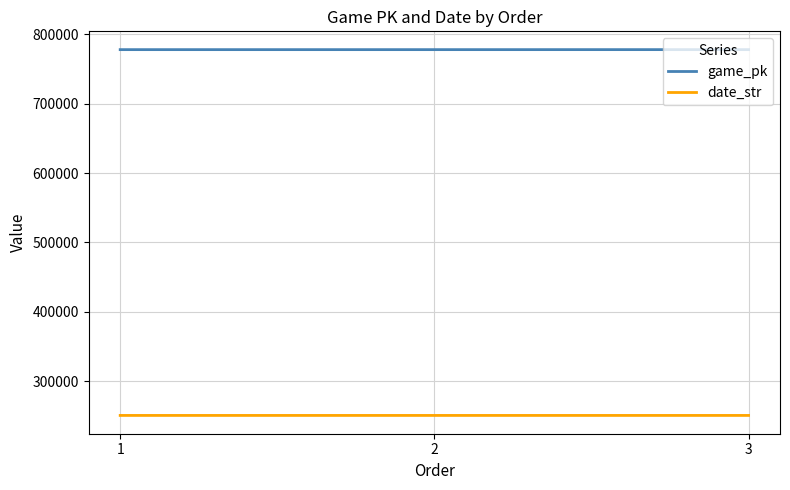

Count the game_pk values in the range 778007 to 778028.

3